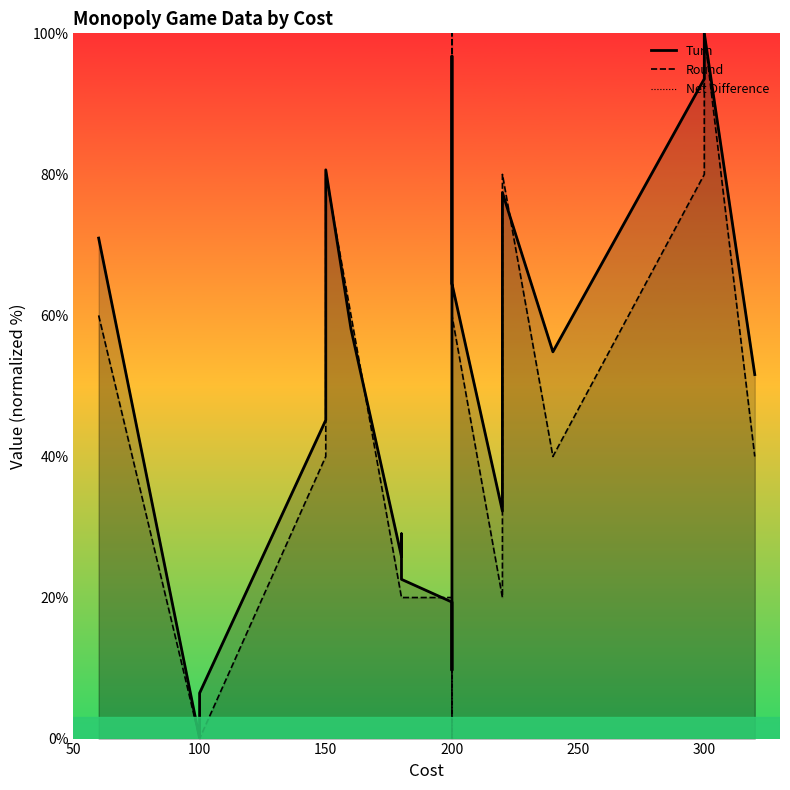

Does the chart display data point markers on the line(s)?

No